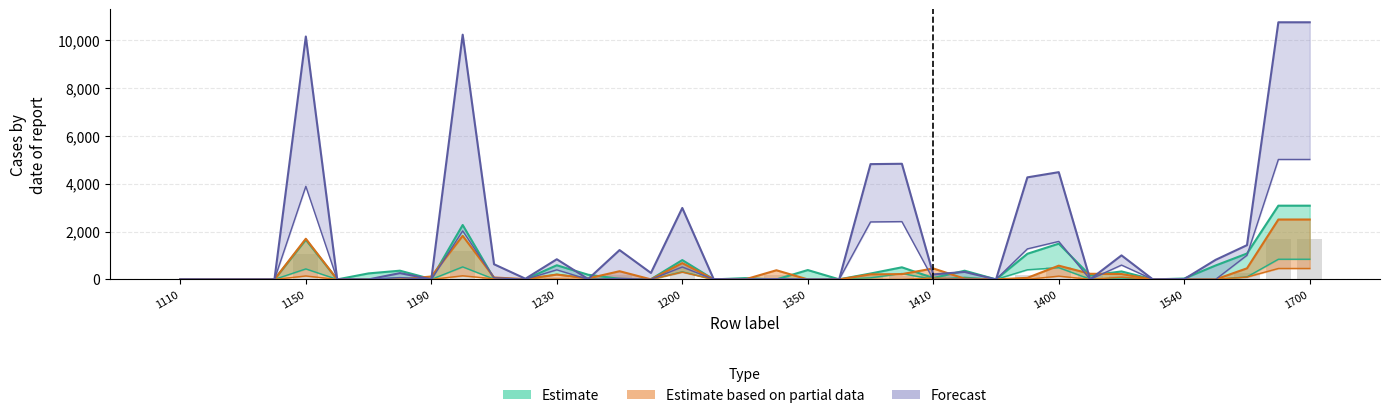

Is the value of 6317079434 at beforePrevious1530 greater than the value of 7703426268 at beforePrevious1310?

No